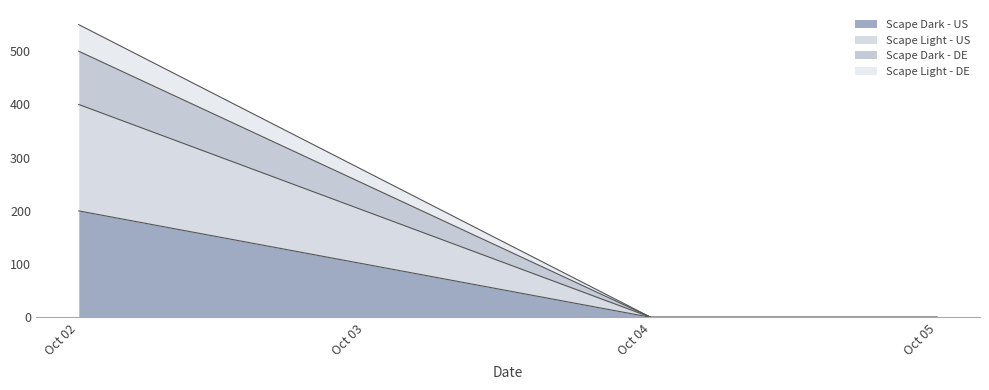

Rank the categories by Scape Dark - US value from highest to lowest.

Oct 02, Oct 04, Oct 05